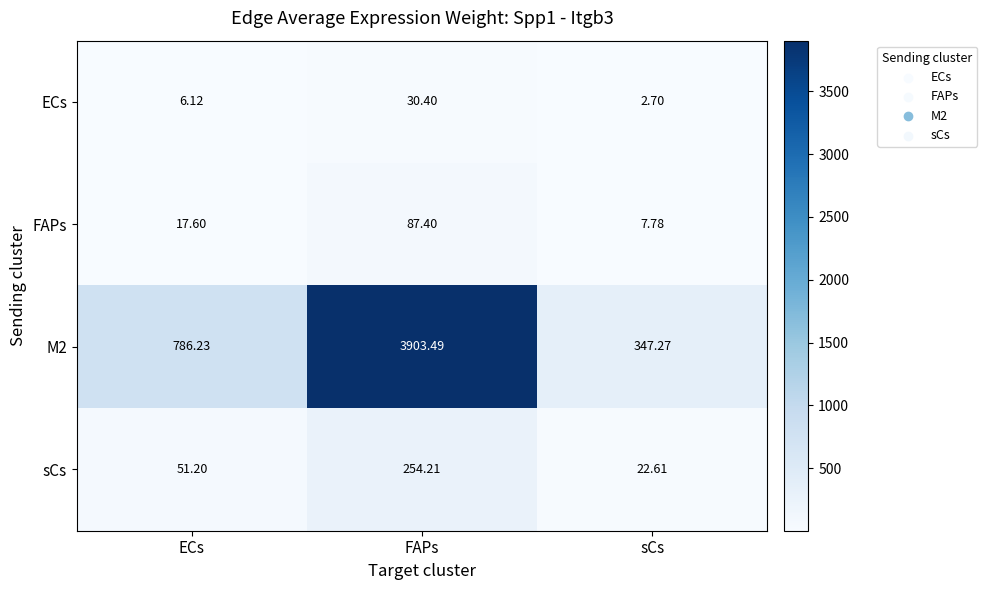

At which label does ECs reach its peak?

FAPs